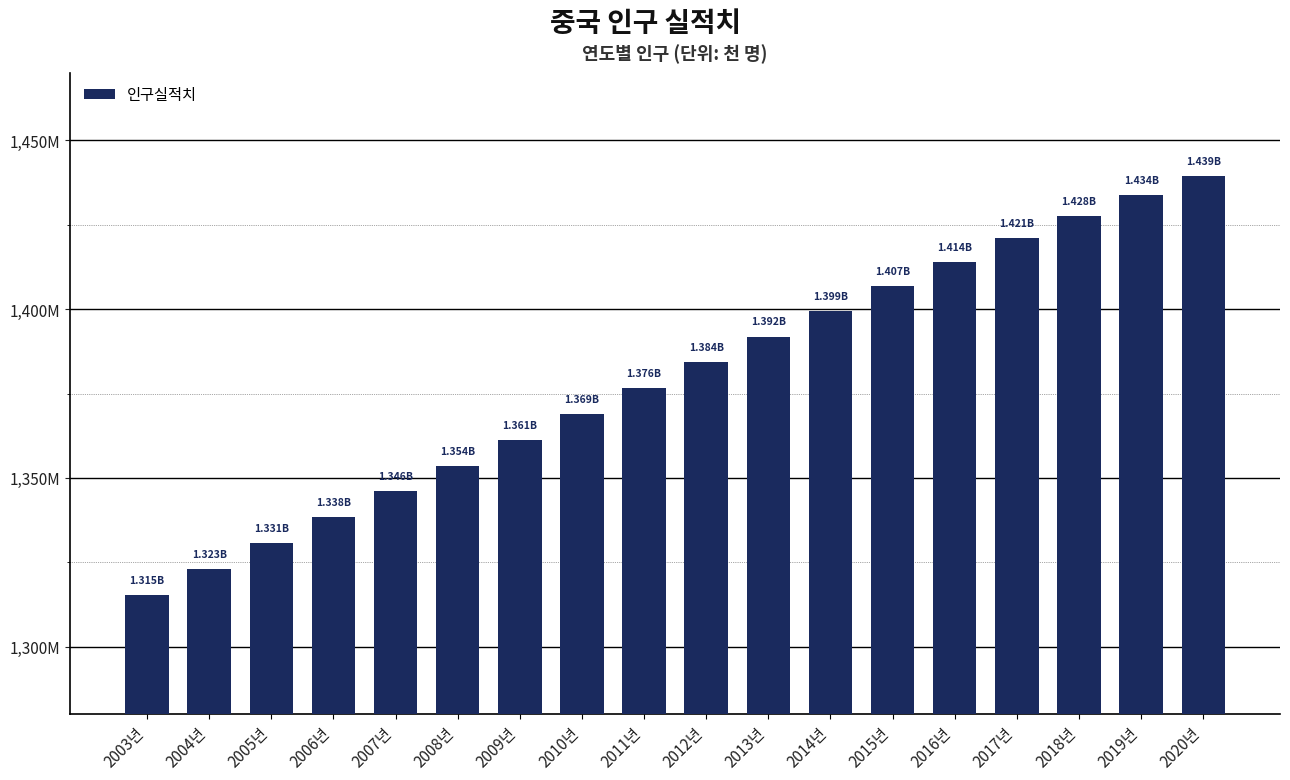

What is the average value?

1379546.2